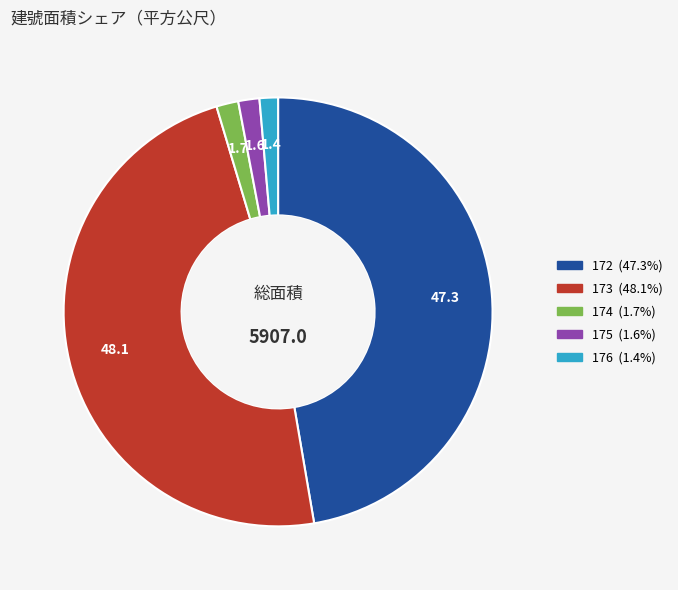

Count the number of slices in the pie.

5